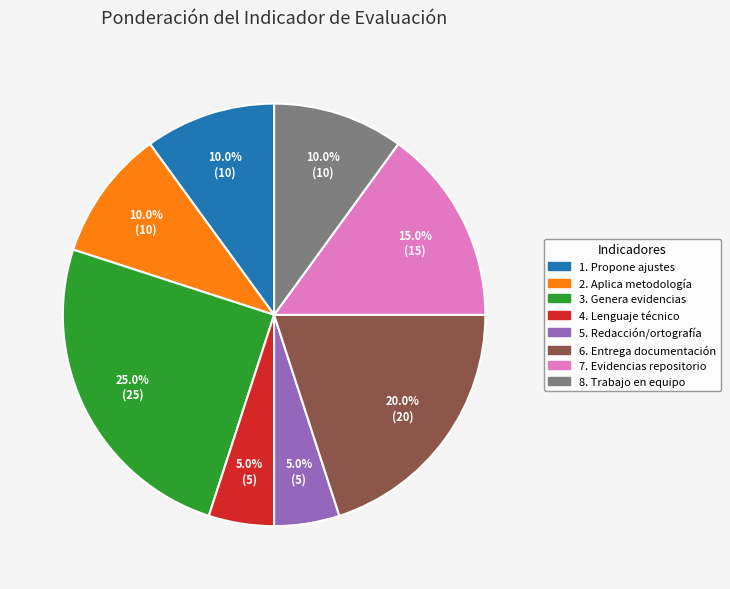

How many slices are in this pie chart?

8